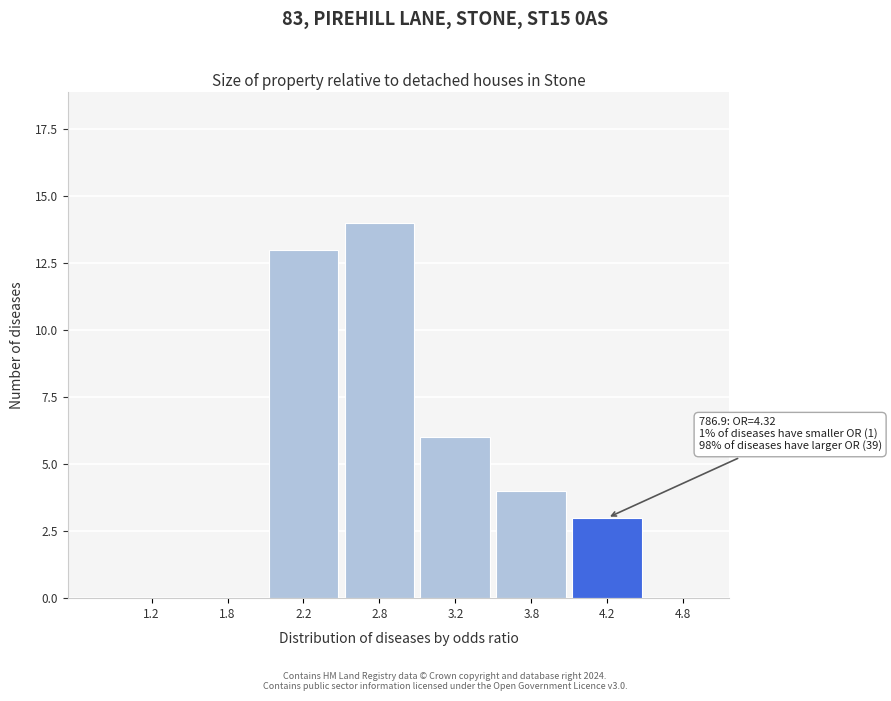

Reading left to right, transcribe all the data shown in this chart.

1.2=0	1.8=0	2.2=13	2.8=14	3.2=6	3.8=4	4.2=3	4.8=0